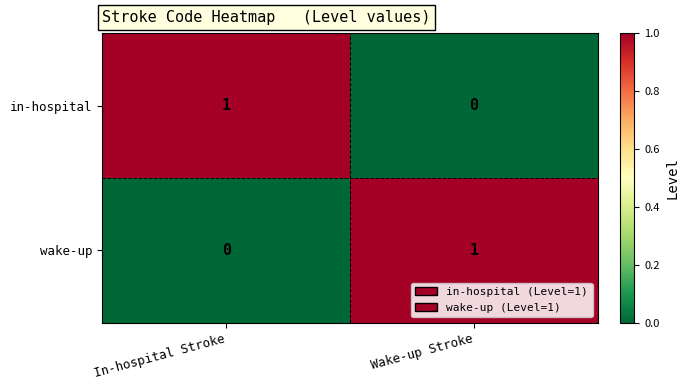

Reading left to right, list all the values displayed in this chart.

in-hospital: In-hospital Stroke=1	Wake-up Stroke=0
wake-up: In-hospital Stroke=0	Wake-up Stroke=1